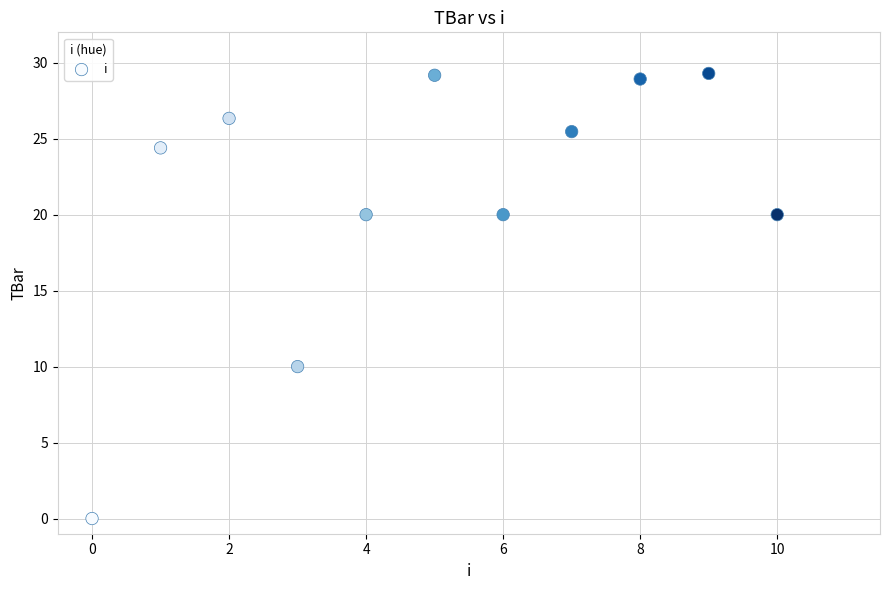

What is the average Y value?

21.2